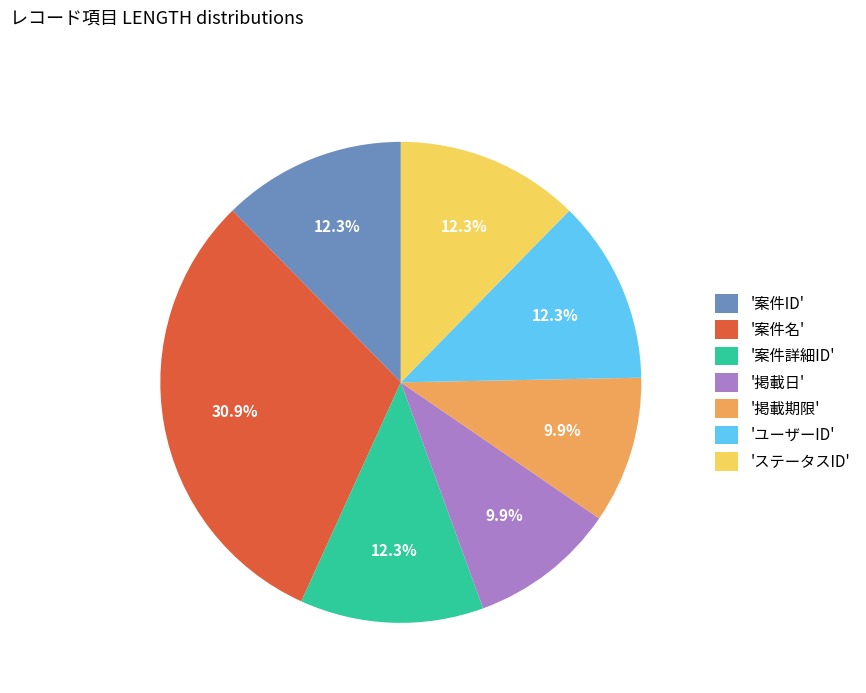

Which has a higher value, '案件名' or 'ユーザーID'?

'案件名'